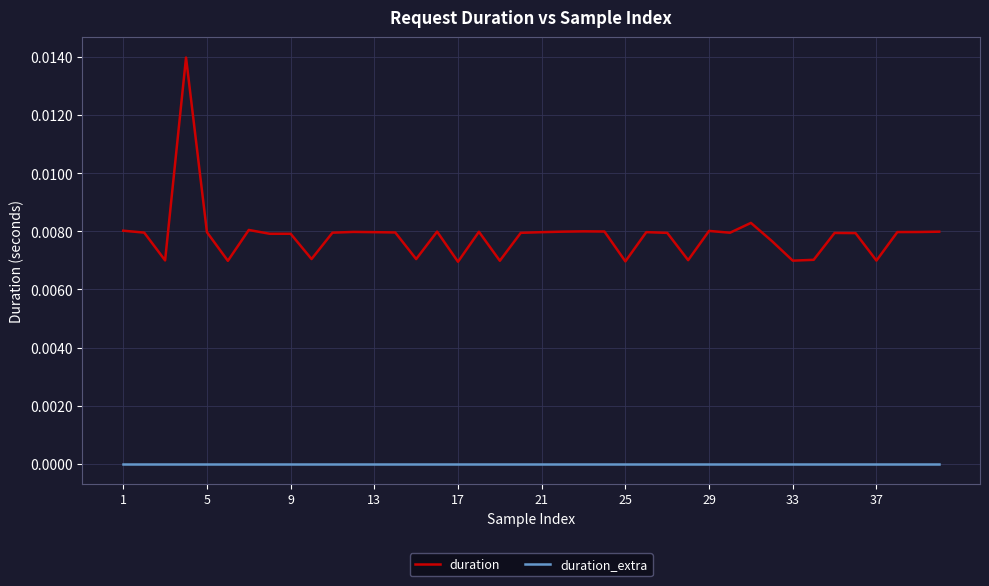

List the series in order of their peak value, highest first.

duration, duration_extra